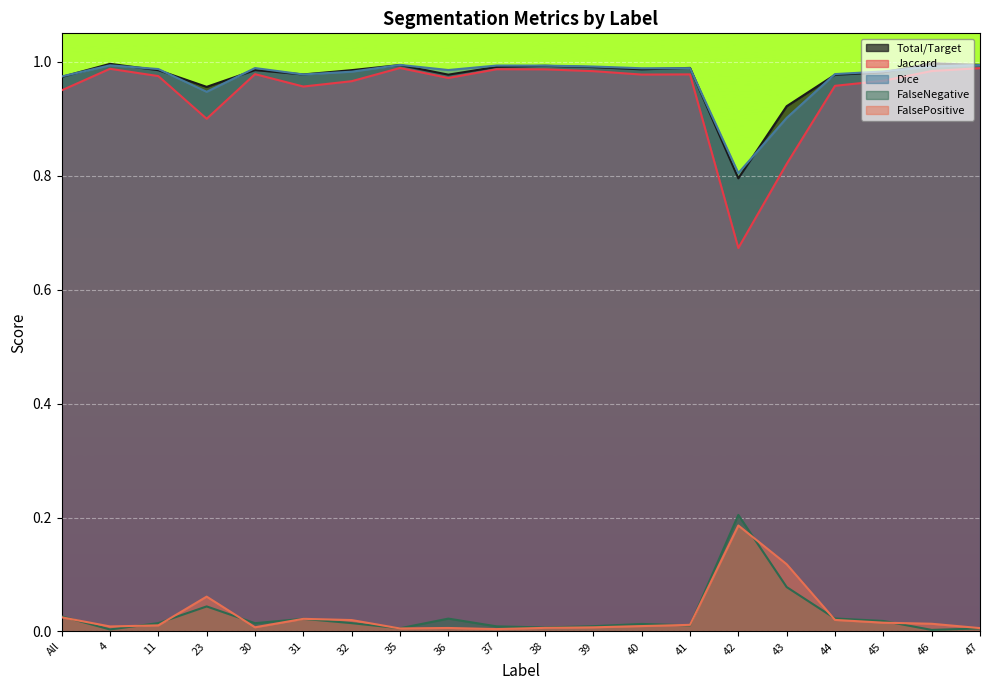

What are all the series names shown in the legend?

Total/Target, Jaccard, Dice, FalseNegative, FalsePositive